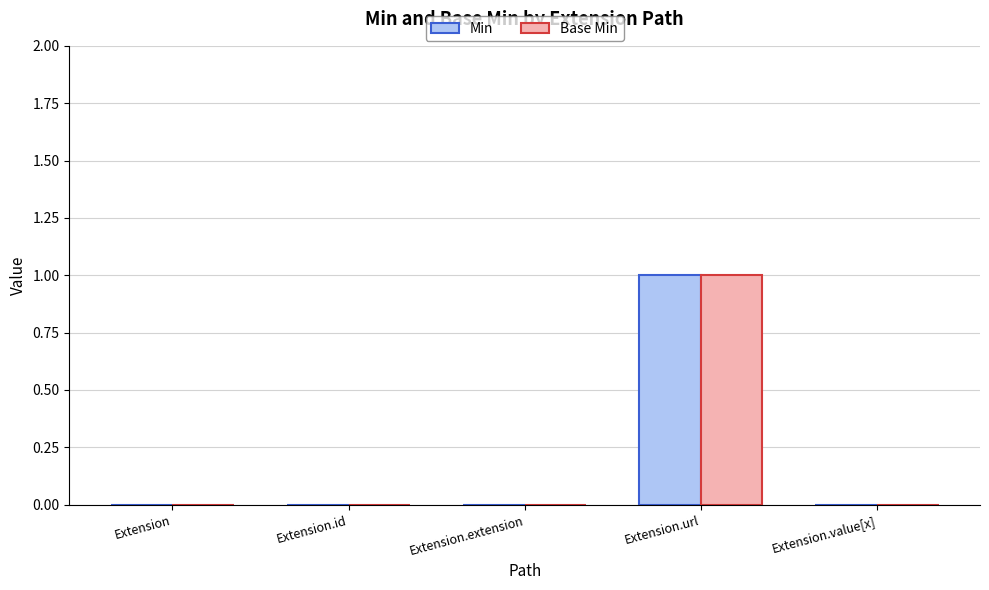

At which category is the sum across all series the highest?

Extension.url